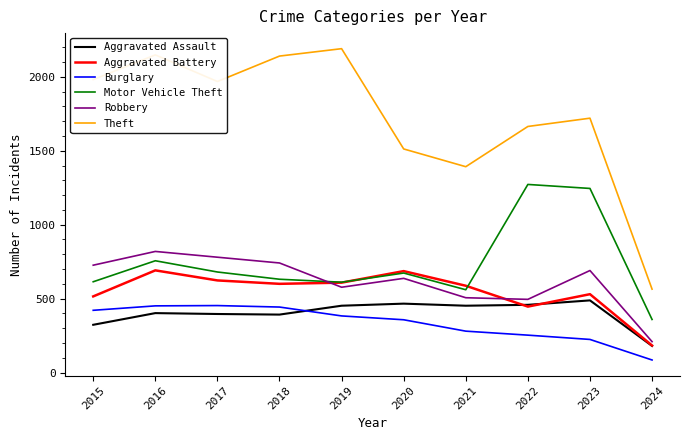

At which category does Aggravated Battery reach its first local peak?

2016